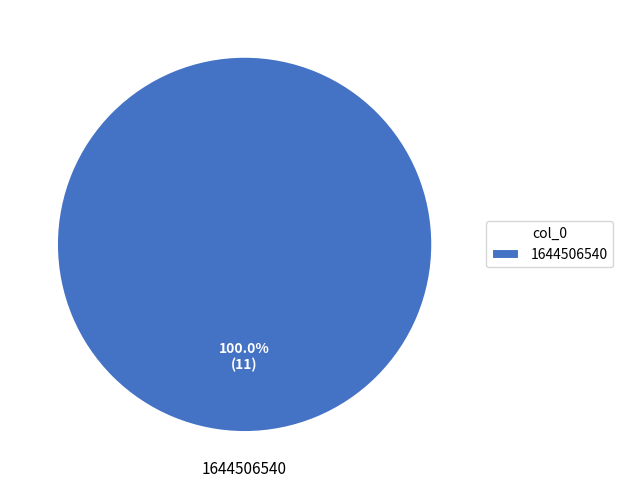

Count the number of slices in the pie.

1